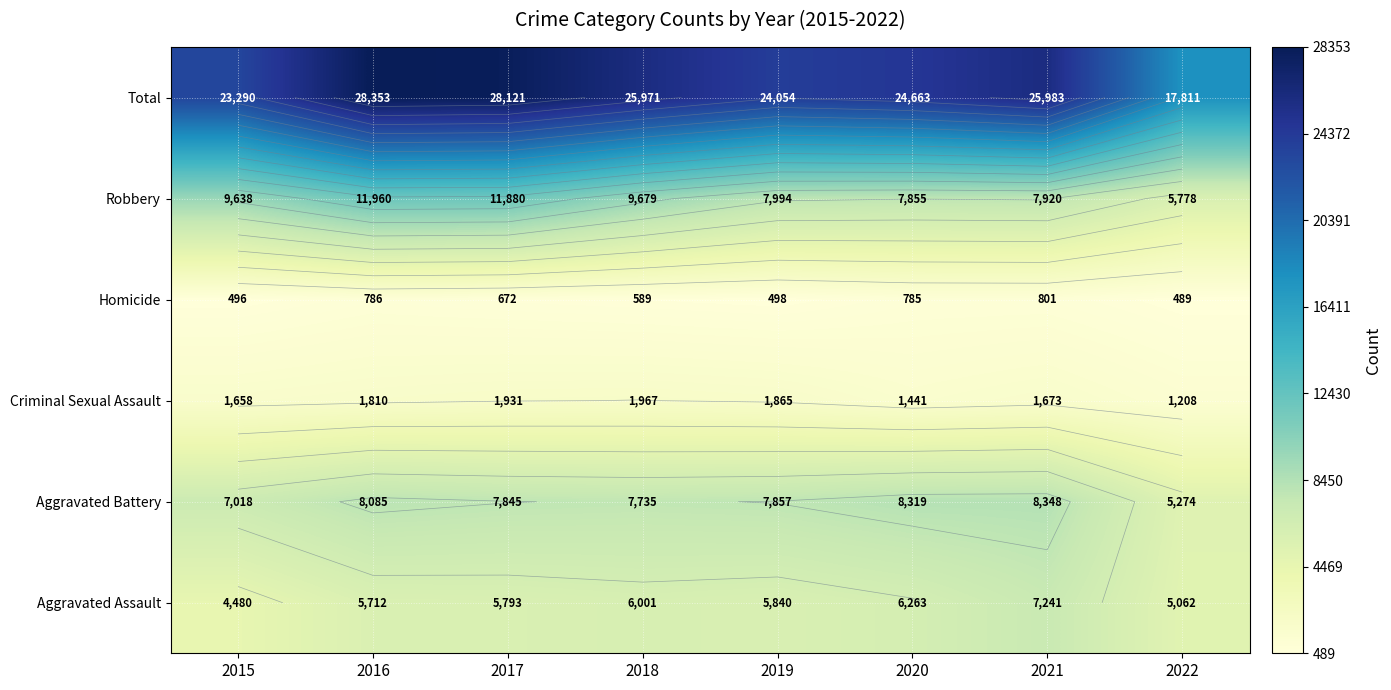

The value of Robbery at 2015 is 13725. True or false?

False